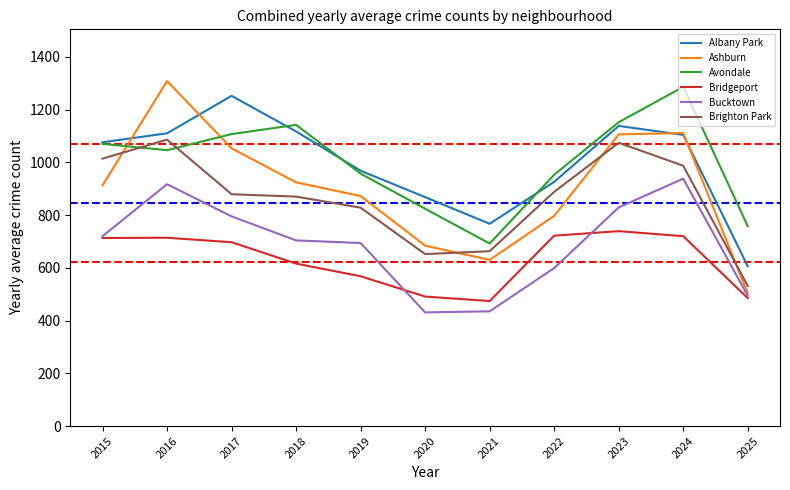

Which series has the widest spread of values?

Ashburn